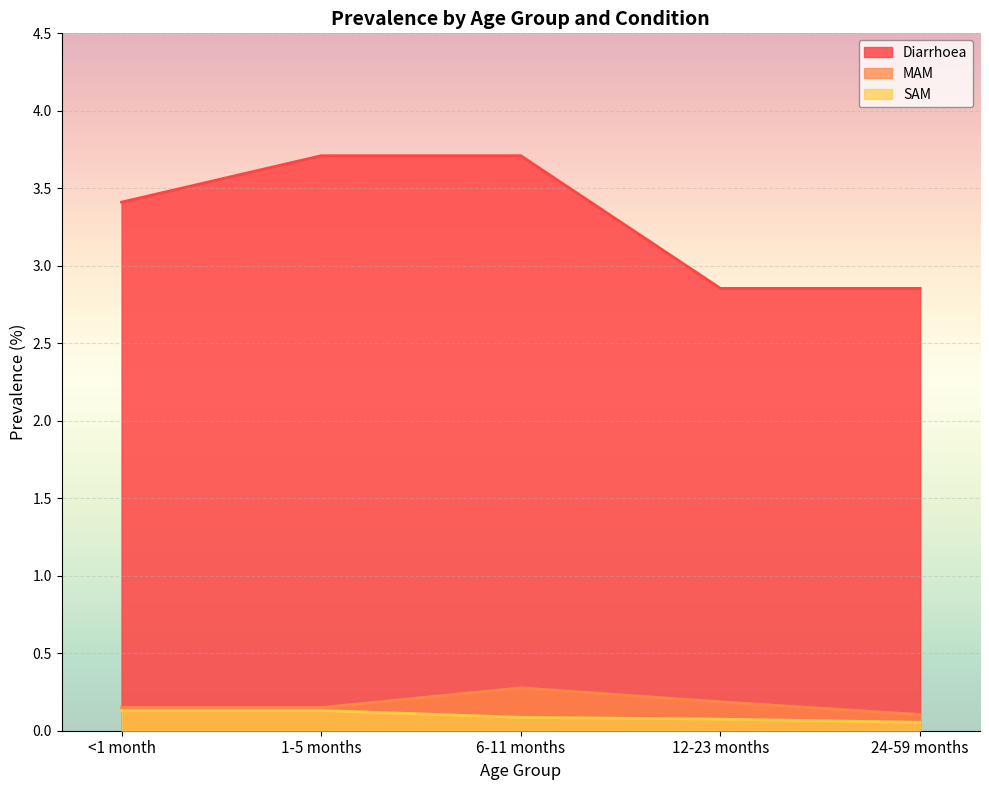

What value does the SAM series have at 12-23 months?

0.1